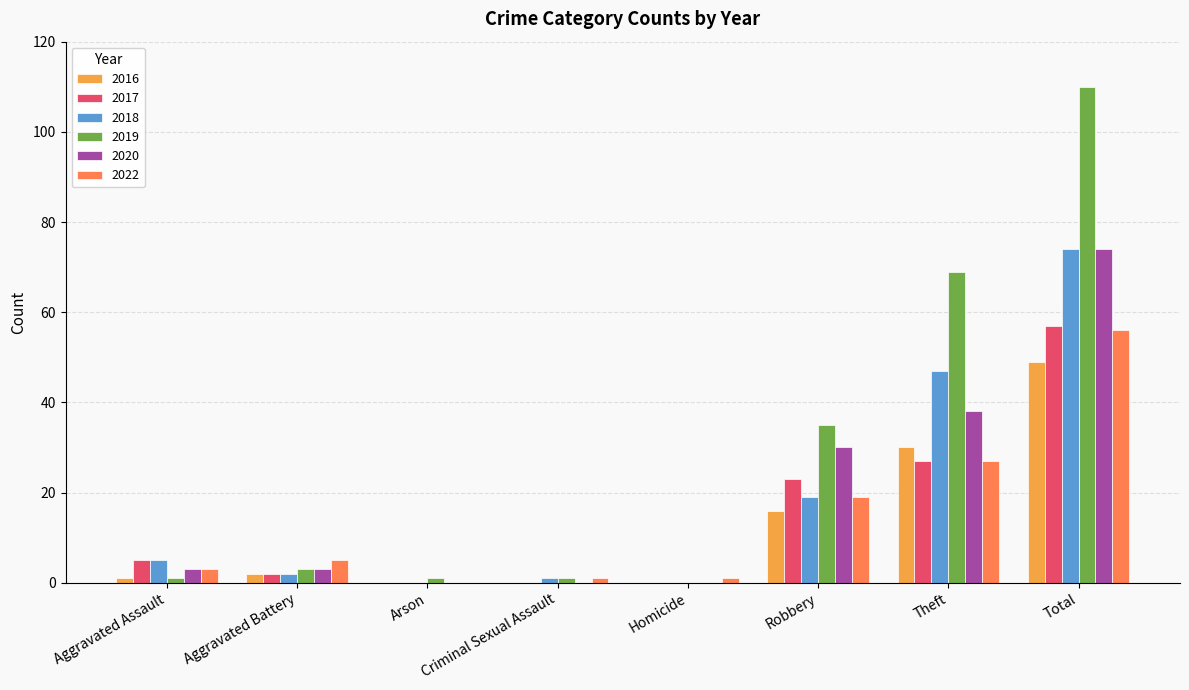

What are all the series names shown in the legend?

2016, 2017, 2018, 2019, 2020, 2022